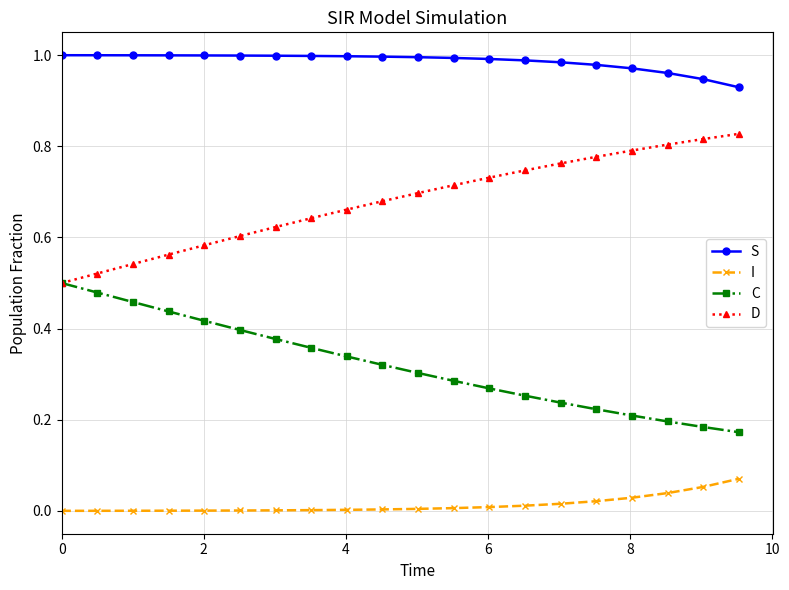

True or false: C and I cross at least once.

False